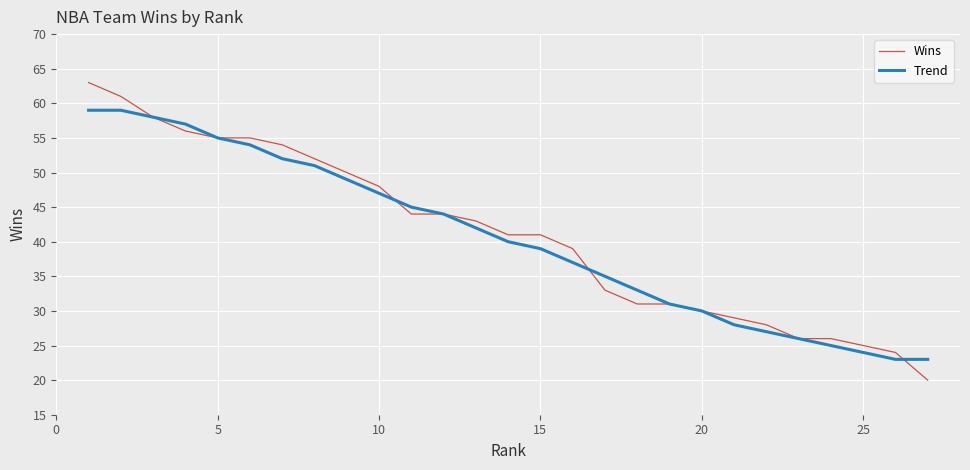

What is the average value of the Trend series?

40